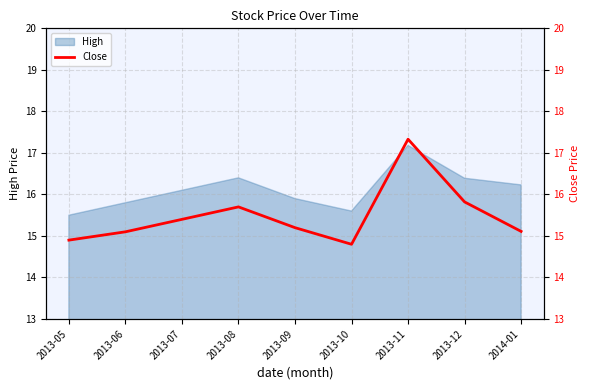

What is the label of the 6th point from the left?

2013-10